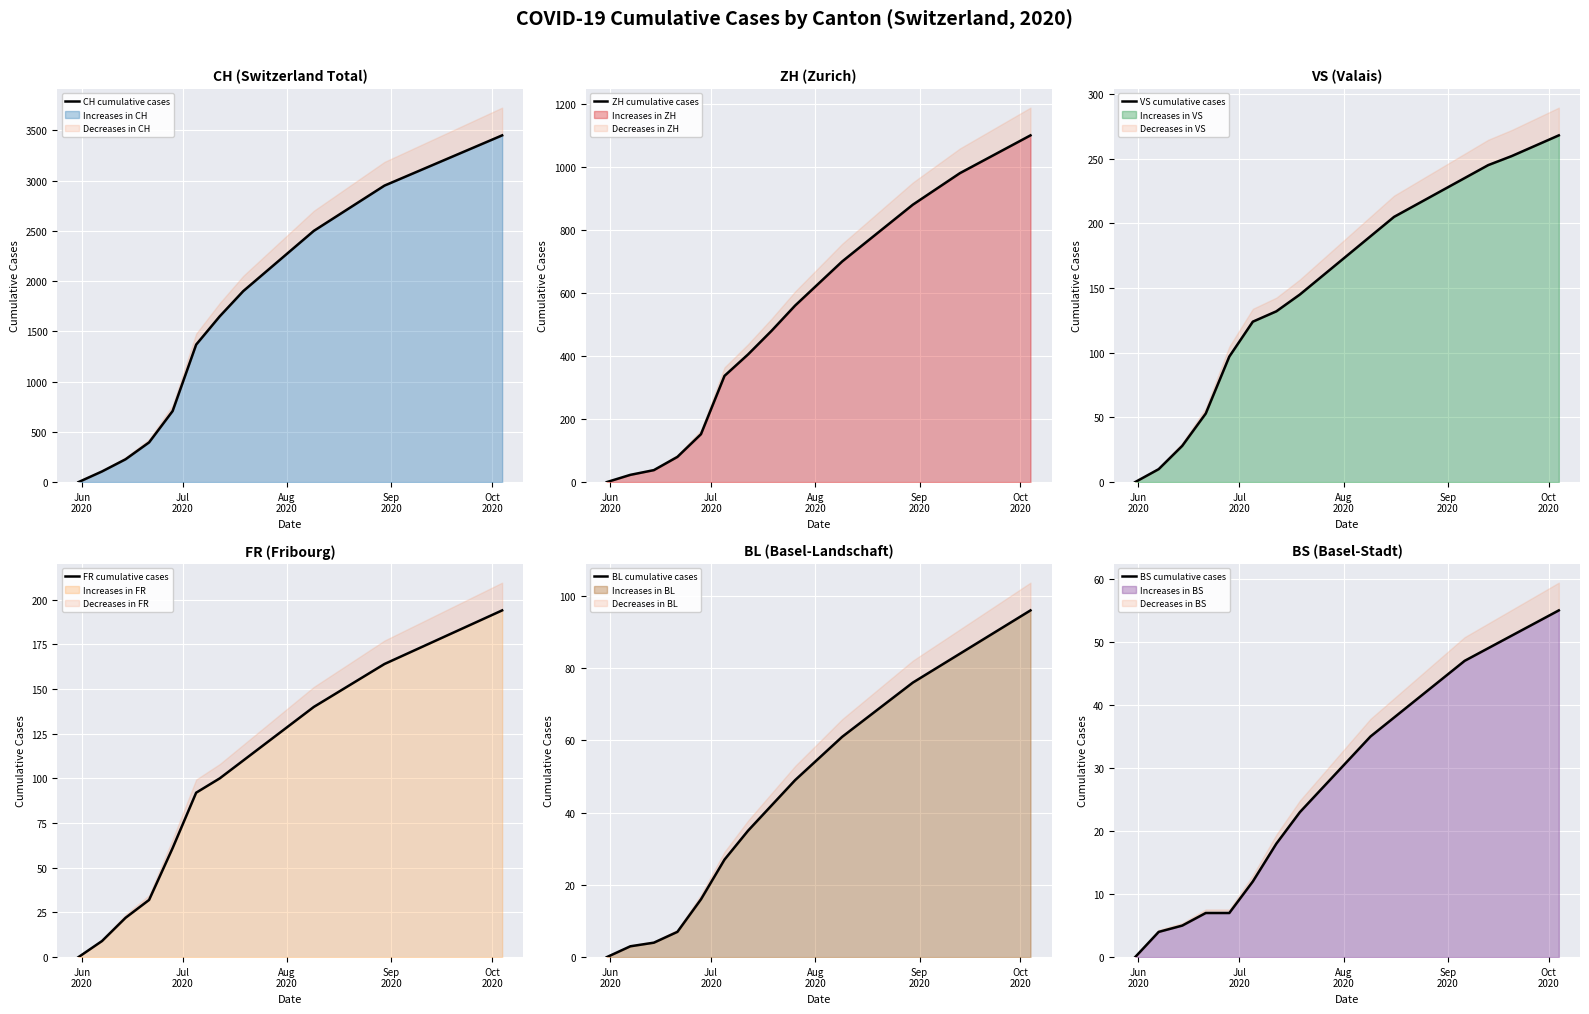

At how many categories does at least one series exceed 1347?

14